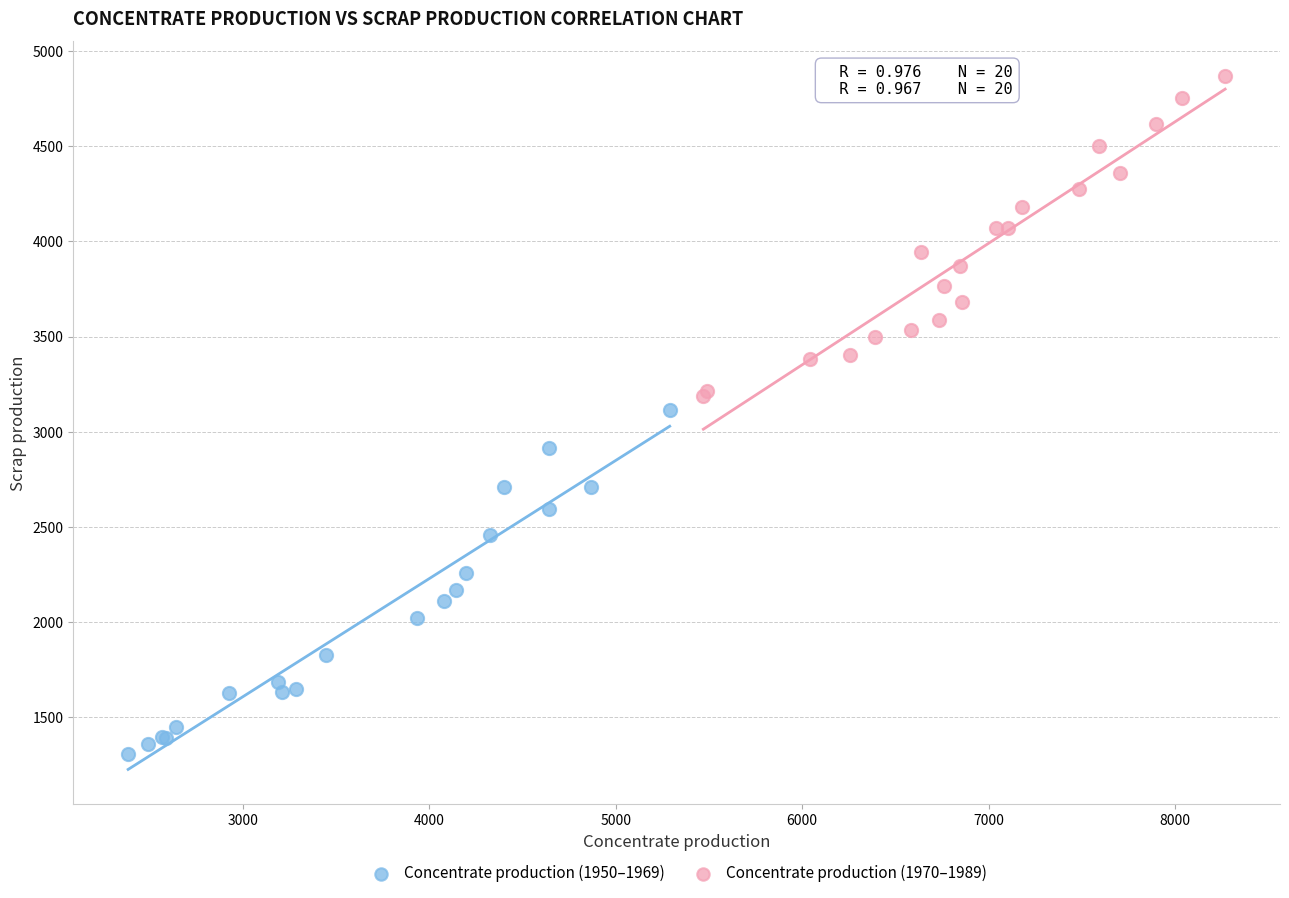

Which series reaches the maximum Y coordinate?

Concentrate production (1970–1989)